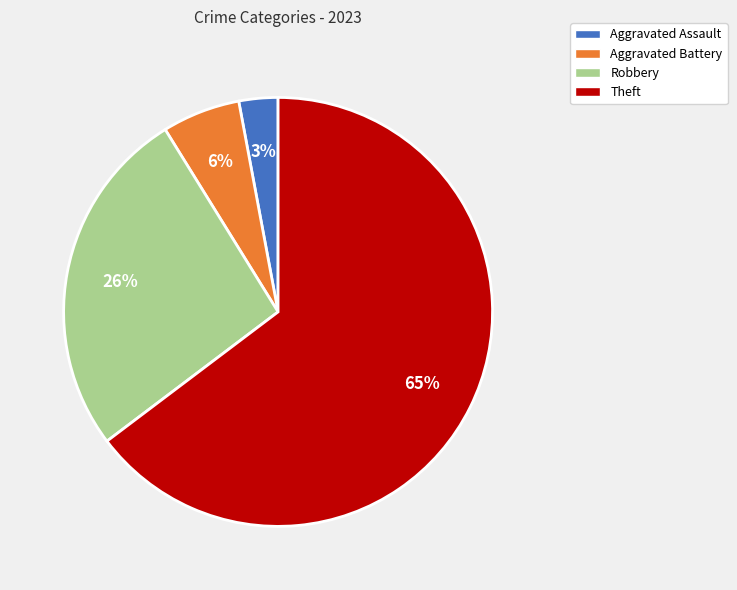

How many slices are in this pie chart?

4